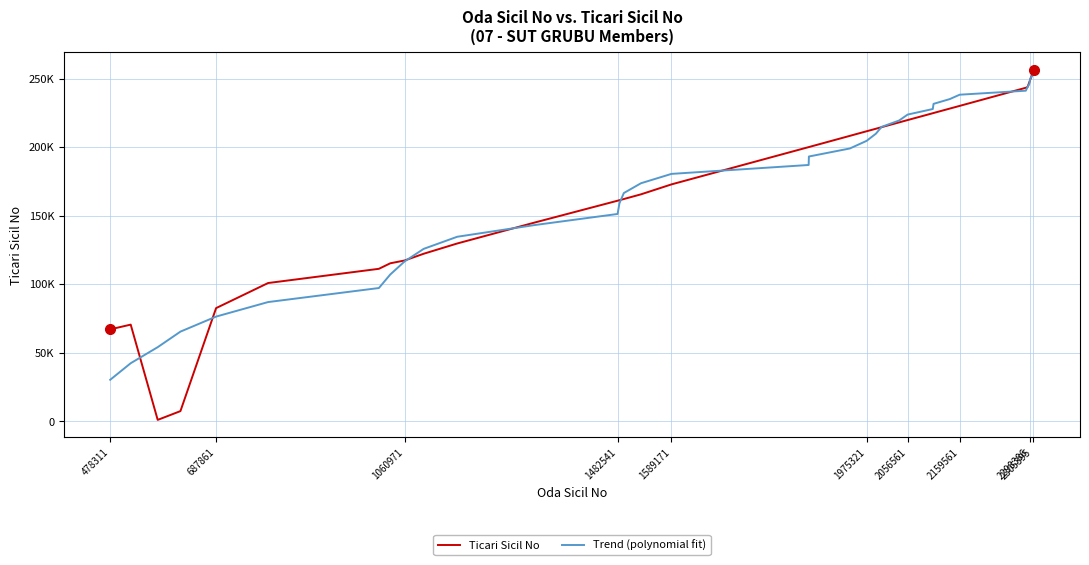

How many intersections are there between Ticari Sicil No and Trend (polynomial fit)?

10